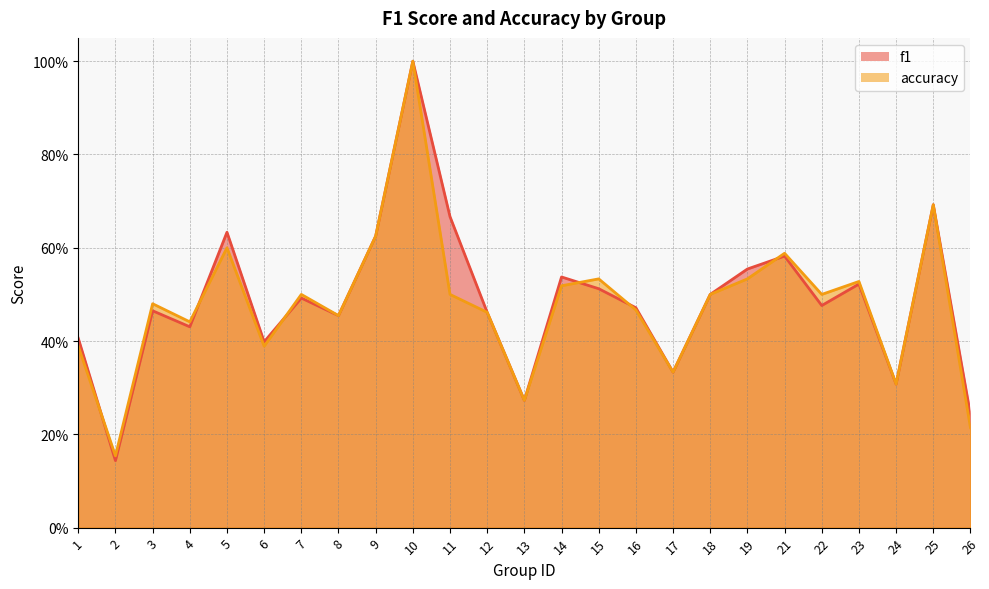

Where is the first local maximum for f1?

3